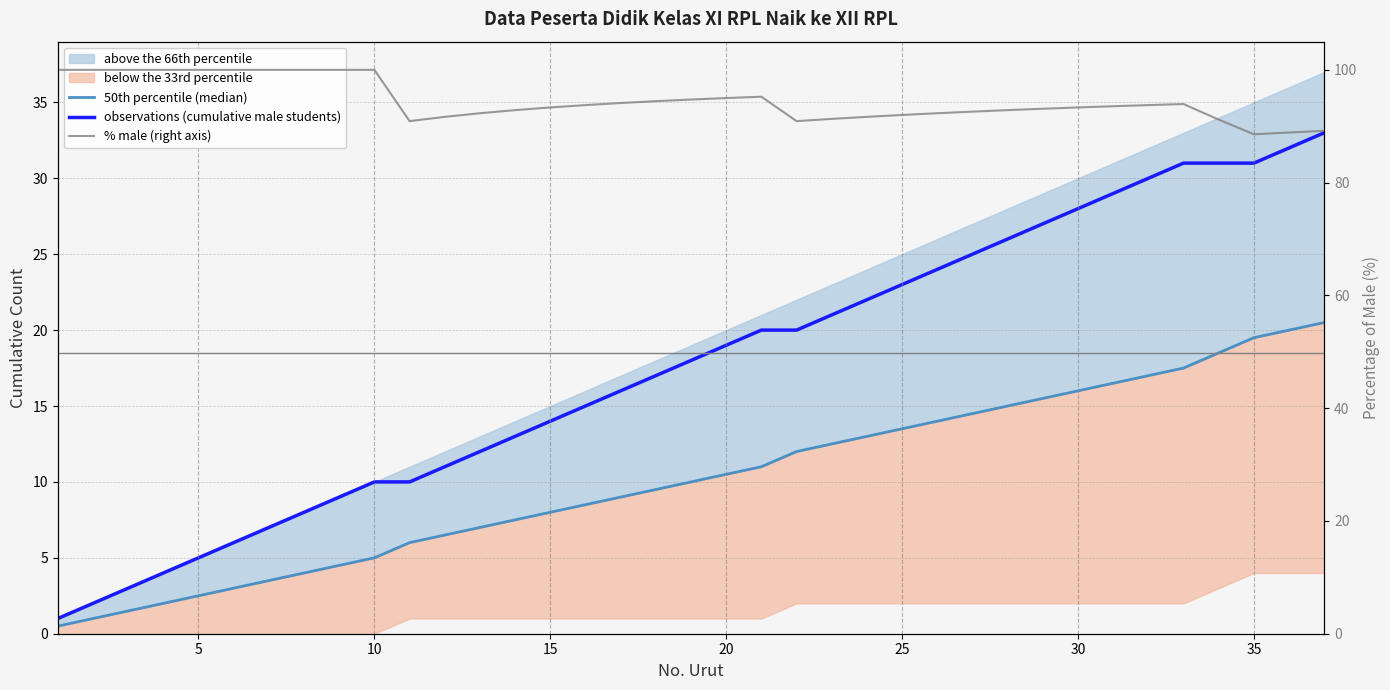

Reading left to right, list all the values displayed in this chart.

50th percentile (median): 0.5	1.0	1.5	2.0	2.5	3.0	3.5	4.0	4.5	5.0	6.0	6.5	7.0	7.5	8.0	8.5	9.0	9.5	10.0	10.5	11.0	12.0	12.5	13.0	13.5	14.0	14.5	15.0	15.5	16.0	16.5	17.0	17.5	18.5	19.5	20.0	20.5
observations (cumulative male students): 1.0	2.0	3.0	4.0	5.0	6.0	7.0	8.0	9.0	10.0	10.0	11.0	12.0	13.0	14.0	15.0	16.0	17.0	18.0	19.0	20.0	20.0	21.0	22.0	23.0	24.0	25.0	26.0	27.0	28.0	29.0	30.0	31.0	31.0	31.0	32.0	33.0
% male (right axis): 100.0	100.0	100.0	100.0	100.0	100.0	100.0	100.0	100.0	100.0	90.9	91.7	92.3	92.9	93.3	93.8	94.1	94.4	94.7	95.0	95.2	90.9	91.3	91.7	92.0	92.3	92.6	92.9	93.1	93.3	93.5	93.8	93.9	91.2	88.6	88.9	89.2